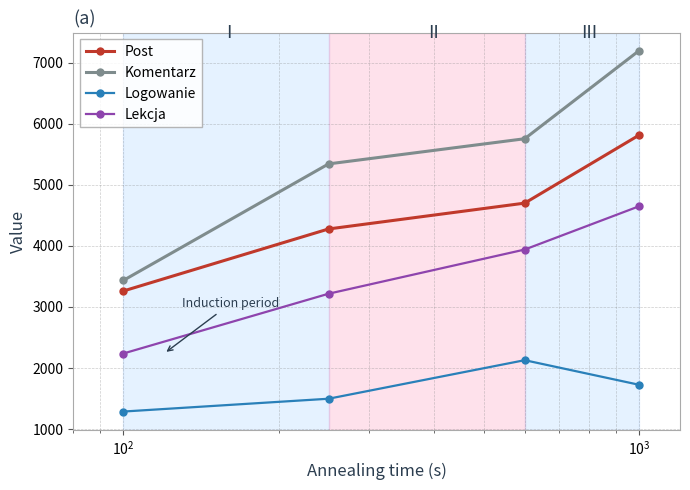

True or false: Logowanie and Post intersect in this chart.

False